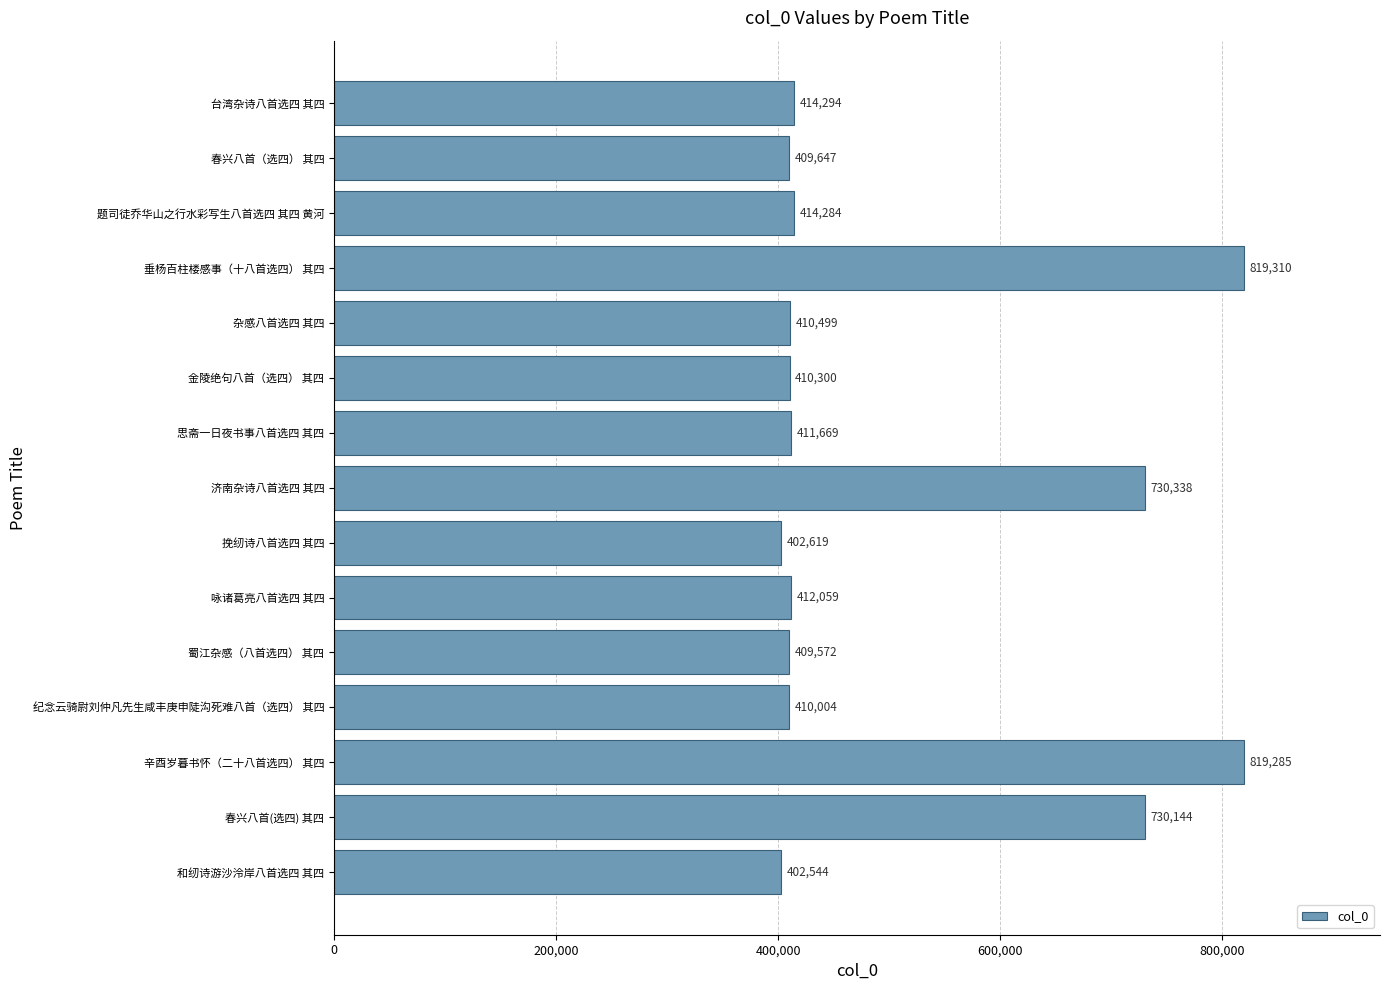

Reading bottom to top, list all the values displayed in this chart.

402544	730144	819285	410004	409572	412059	402619	730338	411669	410300	410499	819310	414284	409647	414294